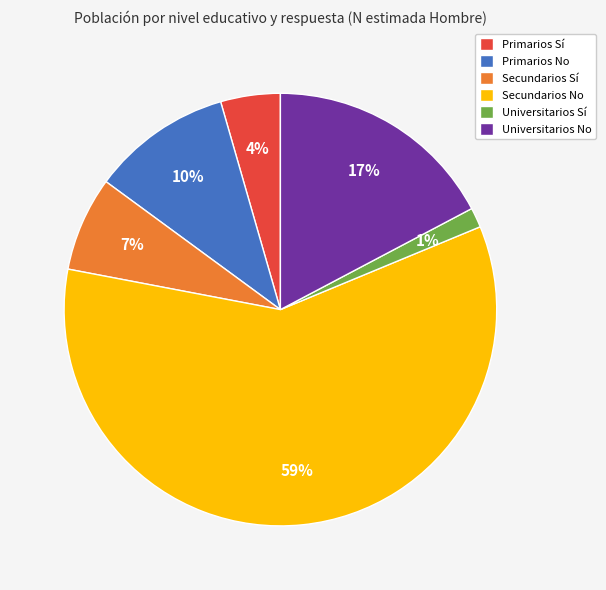

Which has a higher value, Secundarios No or Secundarios Sí?

Secundarios No